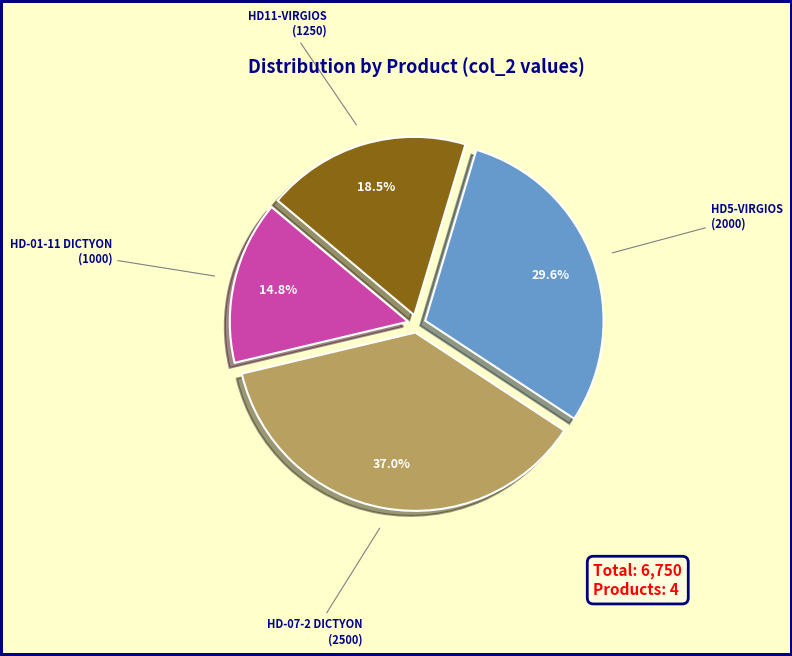

The HD-07-2 DICTYON slice represents 49% of the pie. True or false?

False